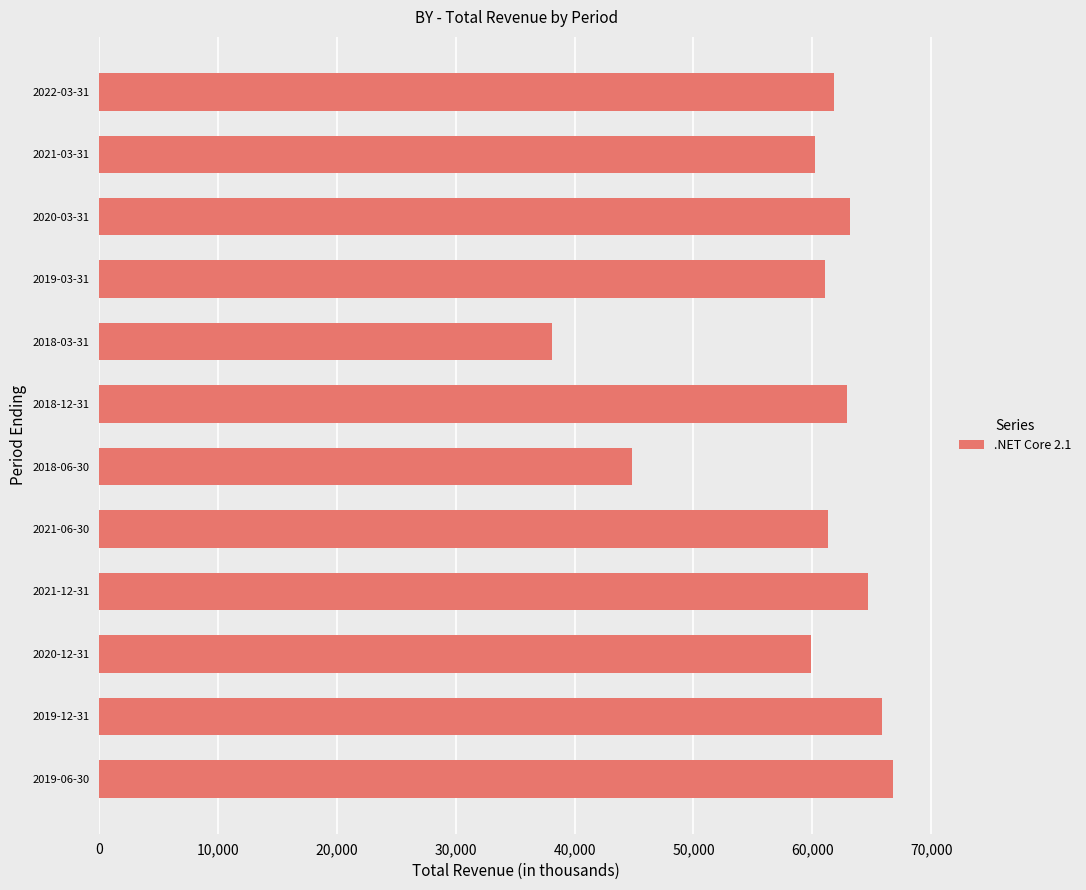

The value at 2018-06-30 is 63557. True or false?

False